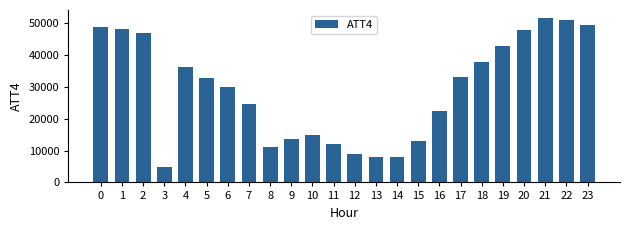

Reading left to right, list all the values displayed in this chart.

0=48900	1=48200	2=46900	3=4900	4=36200	5=32700	6=29900	7=24700	8=11000	9=13600	10=14900	11=11900	12=8800	13=8100	14=8100	15=12900	16=22300	17=33100	18=37800	19=42800	20=47800	21=51500	22=51000	23=49400